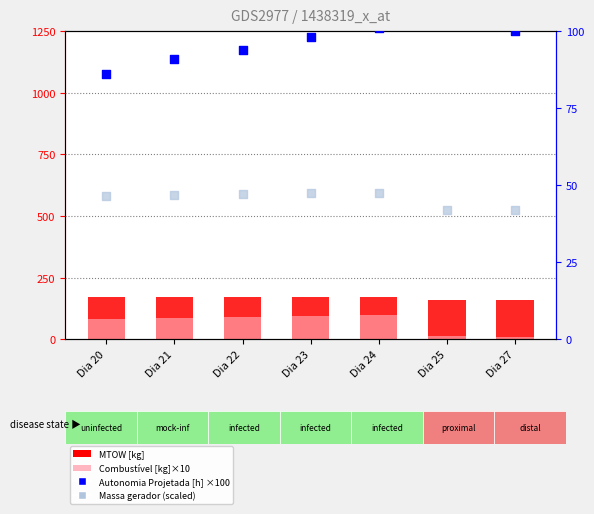

At how many categories does at least one series exceed 143?

7